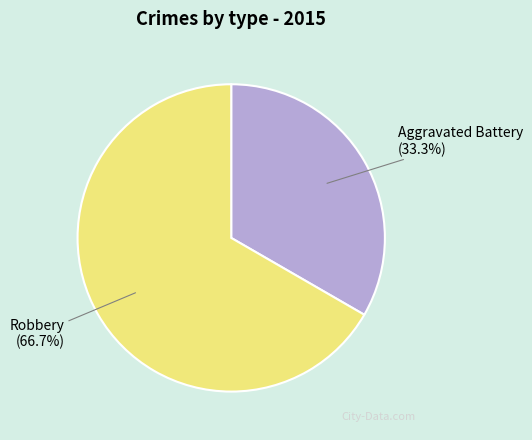

What is the smallest slice in the pie chart?

Aggravated Battery